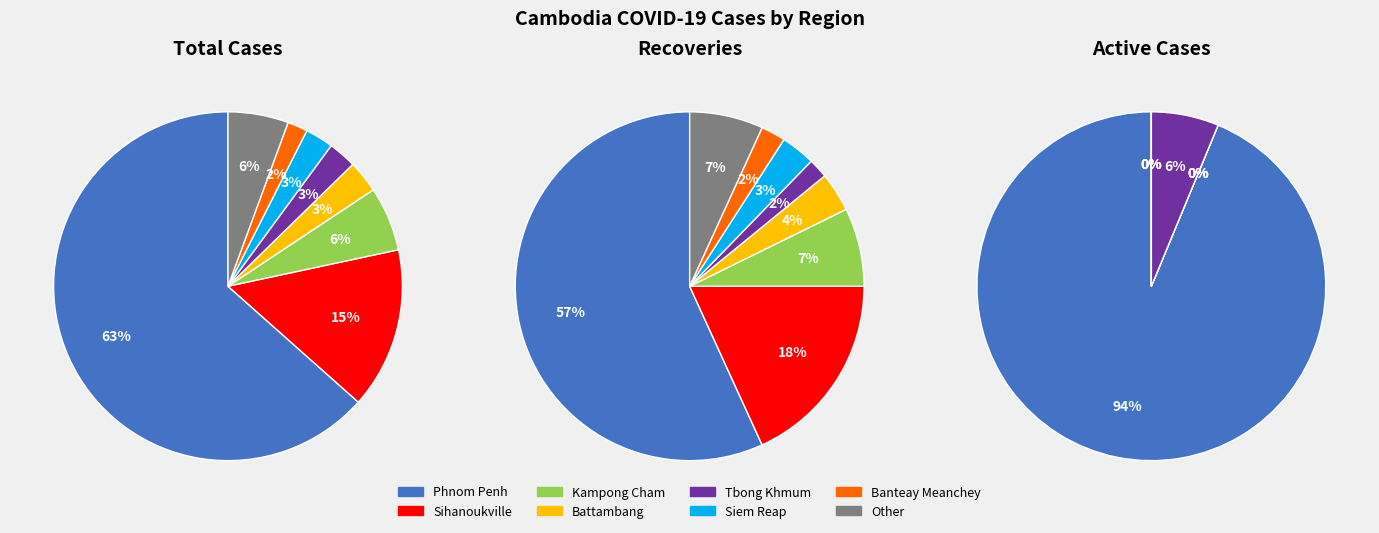

What is the ratio of the value at Siem Reap to the value at Other?

0.5